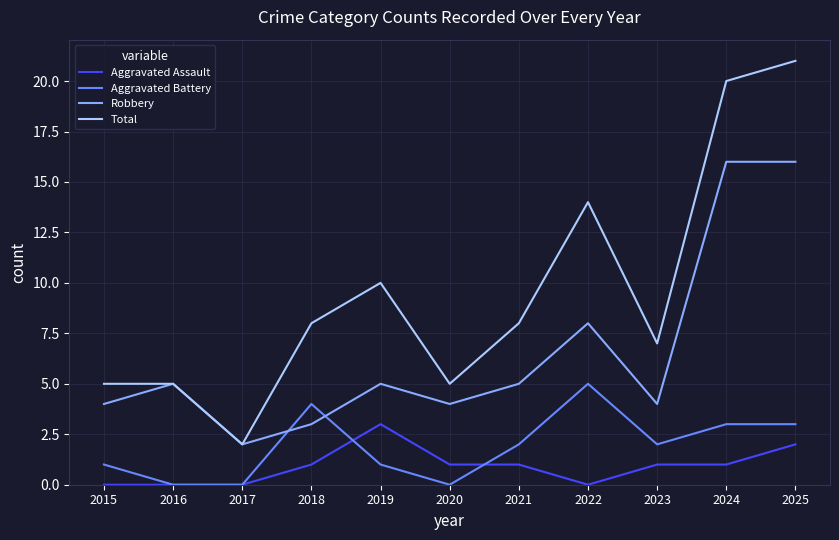

List the series in order of their peak value, lowest first.

Aggravated Assault, Aggravated Battery, Robbery, Total